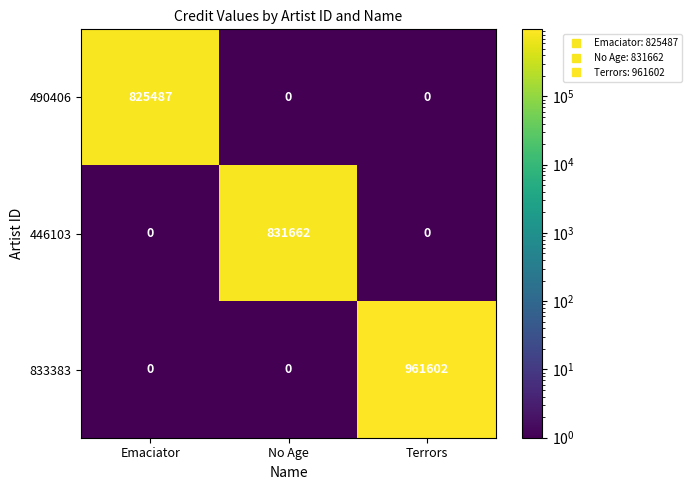

What is the difference between the maximum and minimum values in the 490406 series?

825487